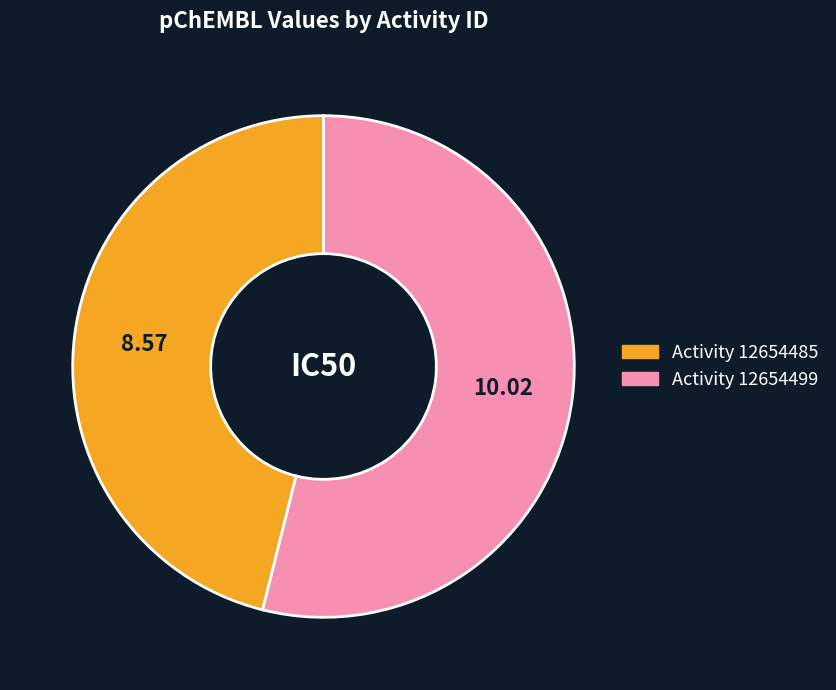

Does any single category account for the majority?

Yes